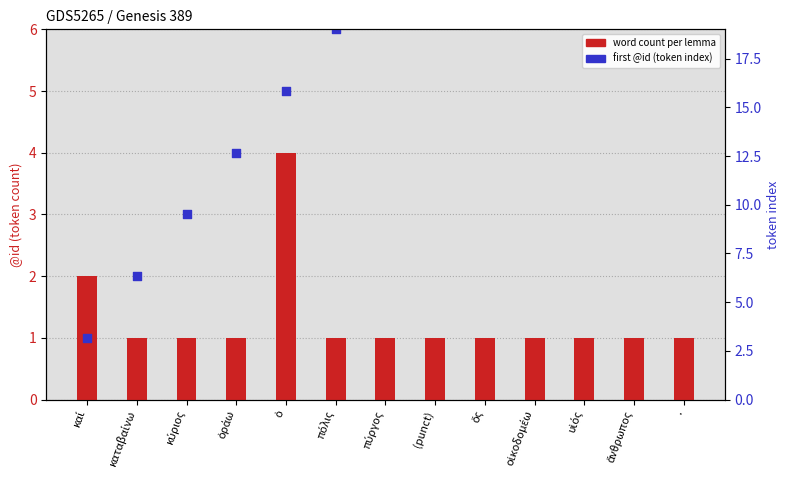

At which category is the sum across all series the highest?

.